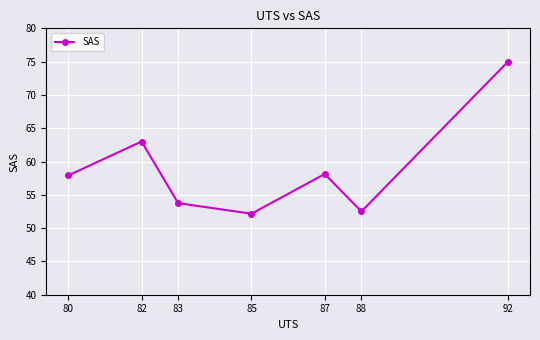

How many points are higher than both their immediate neighbors (excluding endpoints)?

2